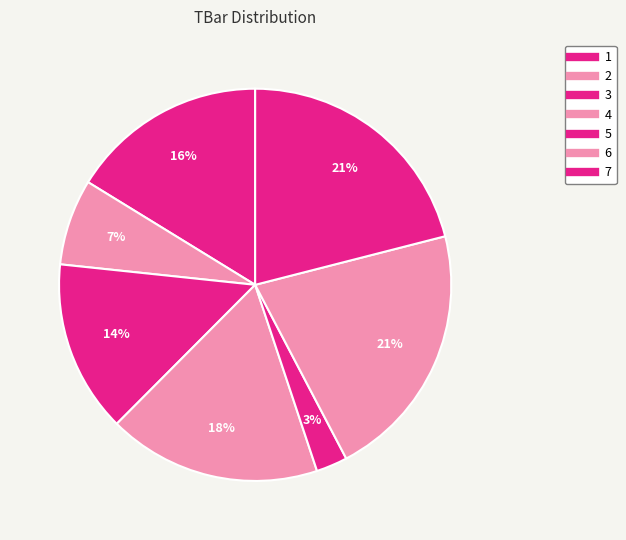

Rank the categories by value from lowest to highest.

5, 2, 3, 1, 4, 7, 6